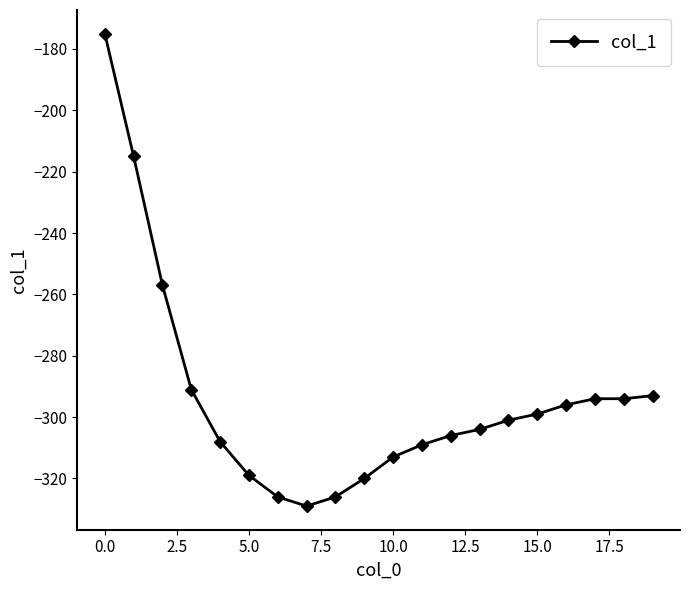

What is the greatest value displayed?

-175